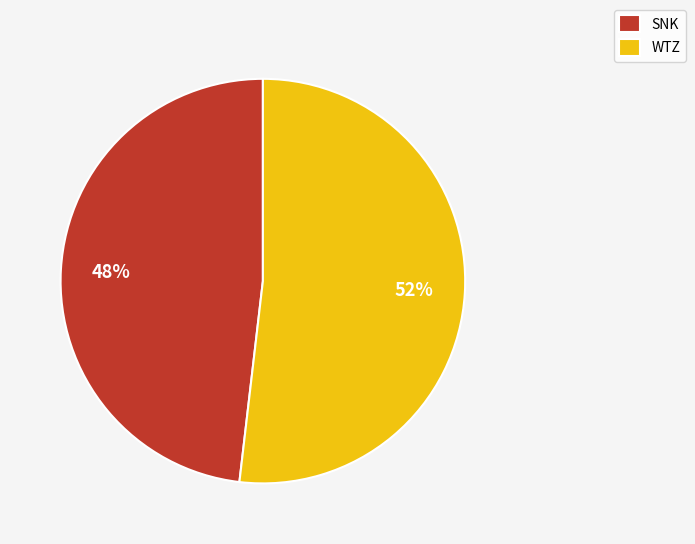

Is there a majority slice in this chart?

Yes